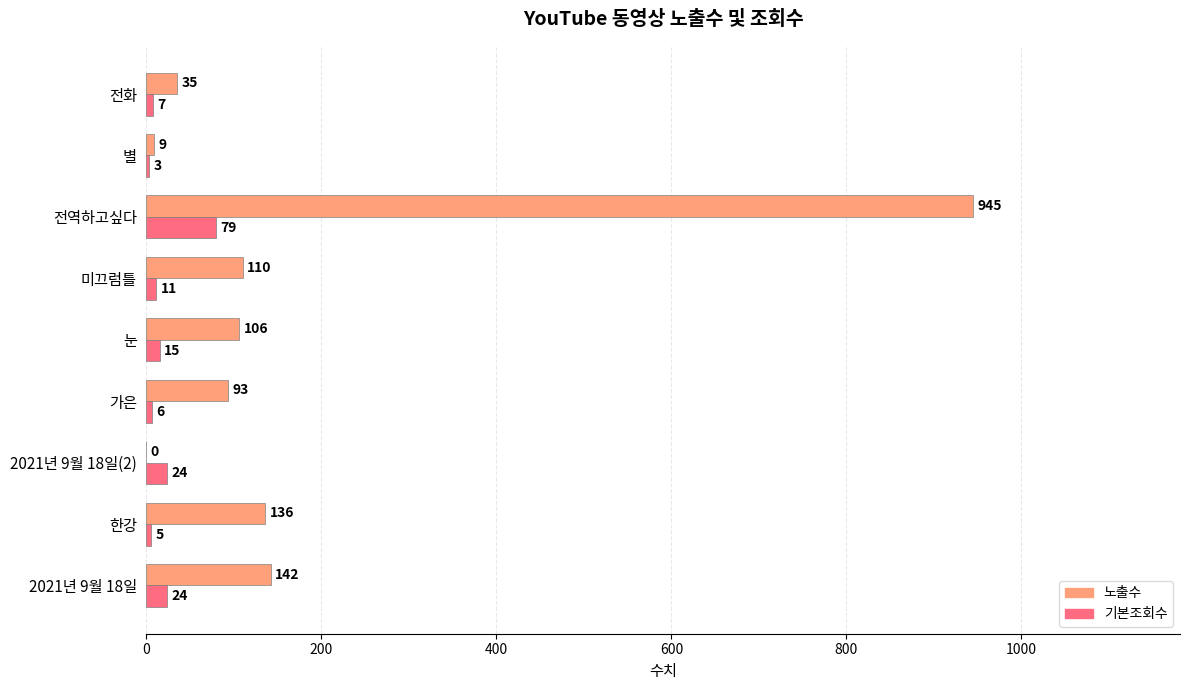

At which label is 노출수 closest to 472?

2021년 9월 18일